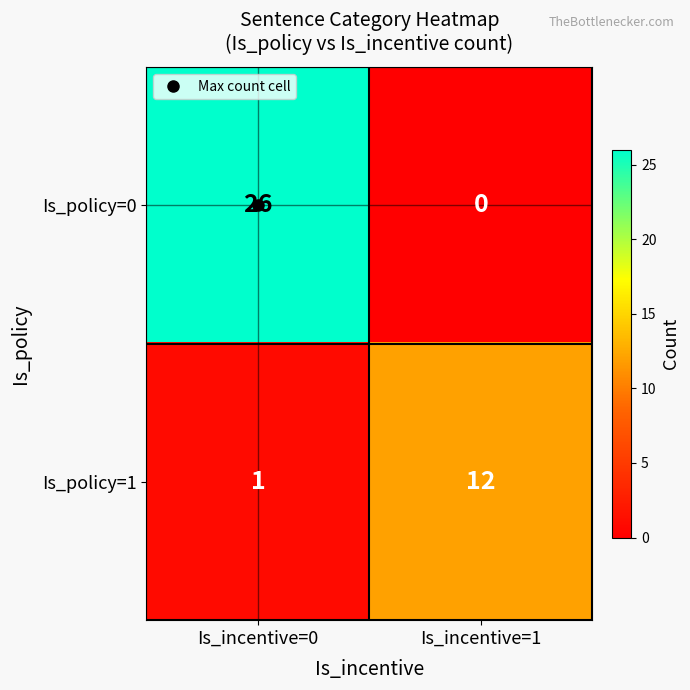

At Is_incentive=1, list the series in order from smallest to largest.

Is_policy=0, Is_policy=1